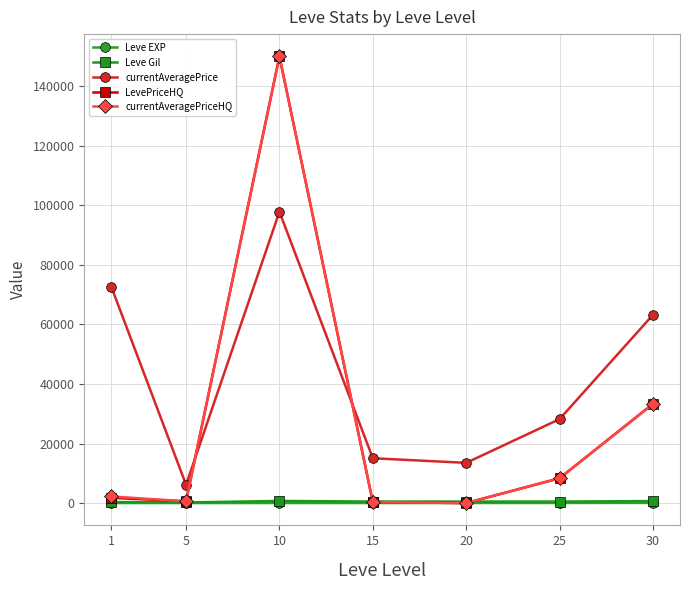

What is the greatest value displayed?

150000.0